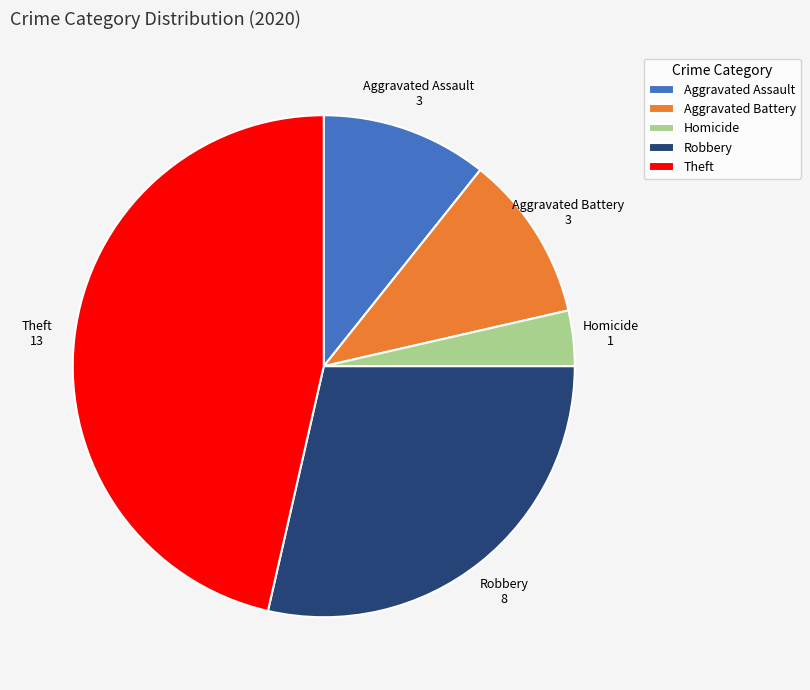

Is the sum of Theft and Robbery greater than half?

Yes